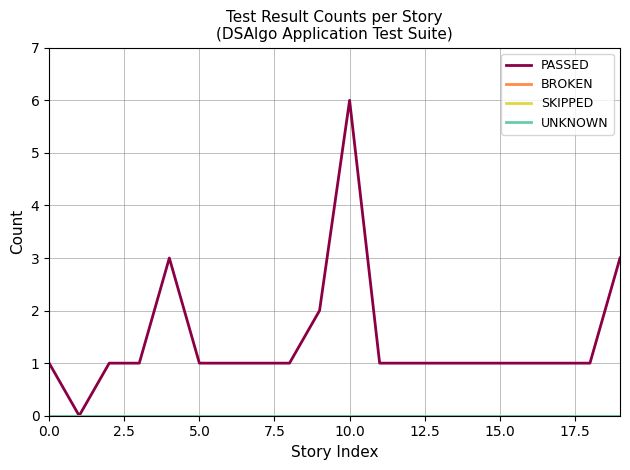

At how many categories does at least one series exceed 0?

19